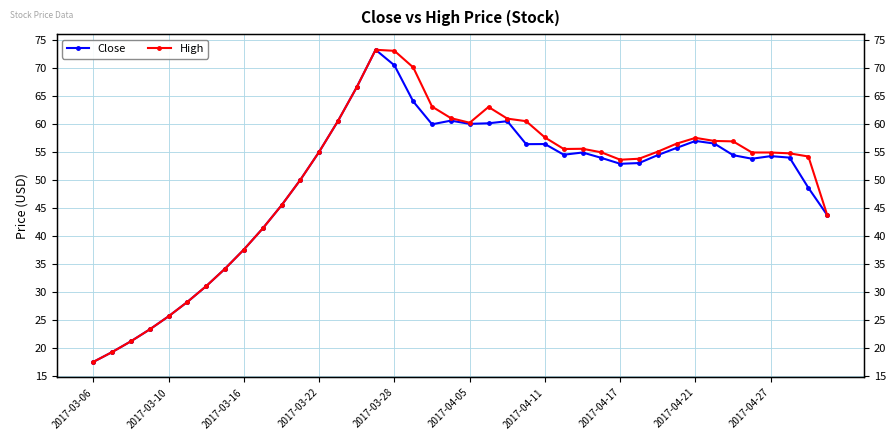

Reading left to right, extract all data points from this chart.

Close: 17.5	19.3	21.2	23.3	25.7	28.2	31.0	34.2	37.6	41.3	45.5	50.0	55.0	60.5	66.6	73.2	70.4	64.0	59.9	60.6	60.0	60.1	60.5	56.4	56.4	54.5	54.9	53.9	52.9	53.0	54.4	55.7	57.0	56.5	54.4	53.8	54.2	54.0	48.6	43.7
High: 17.5	19.3	21.2	23.3	25.7	28.2	31.0	34.2	37.6	41.3	45.5	50.0	55.0	60.5	66.6	73.2	73.0	70.1	63.1	61.0	60.2	63.0	60.9	60.5	57.6	55.5	55.5	54.9	53.6	53.8	55.0	56.5	57.5	57.0	56.9	54.9	54.9	54.7	54.2	43.7